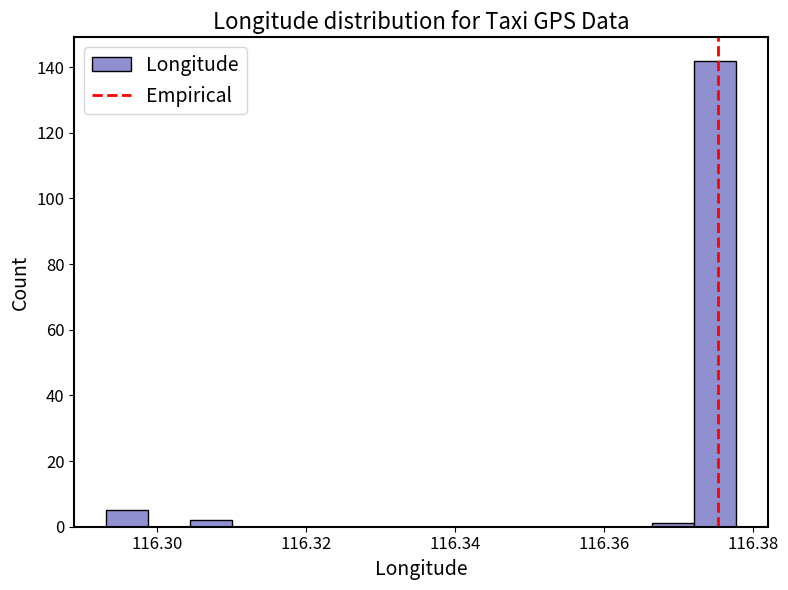

Read against the x-axis, roughly where is the centre of the tallest bar?

116.374